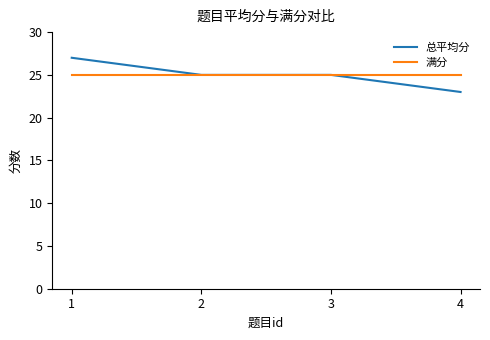

Is it true that 总平均分 equals 16 at 4?

False